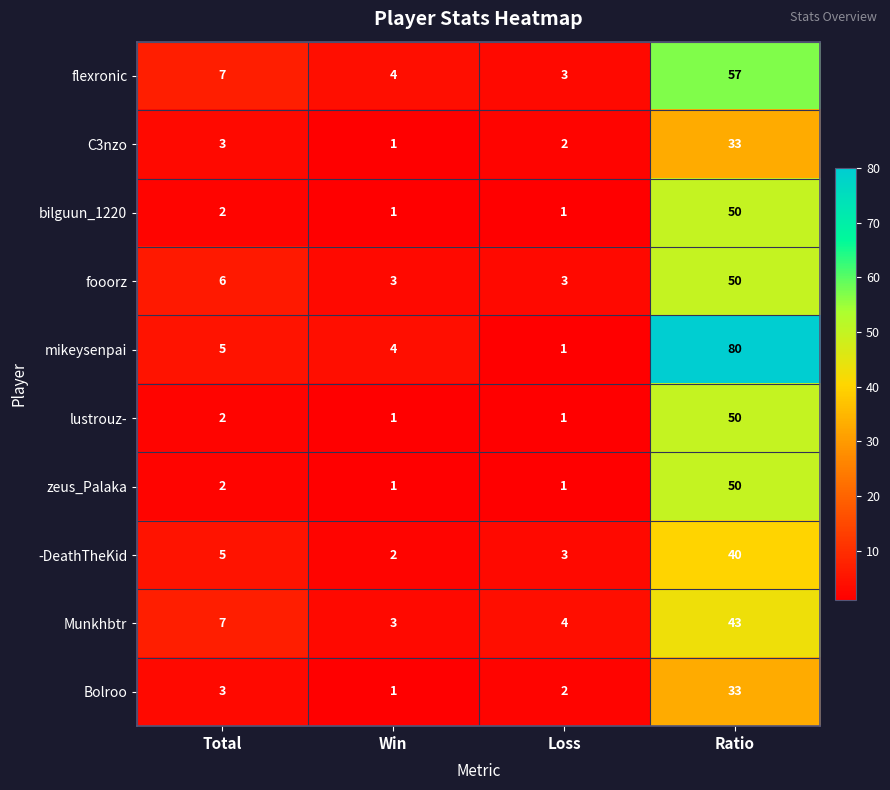

Where is fooorz nearest to the value 26?

Total